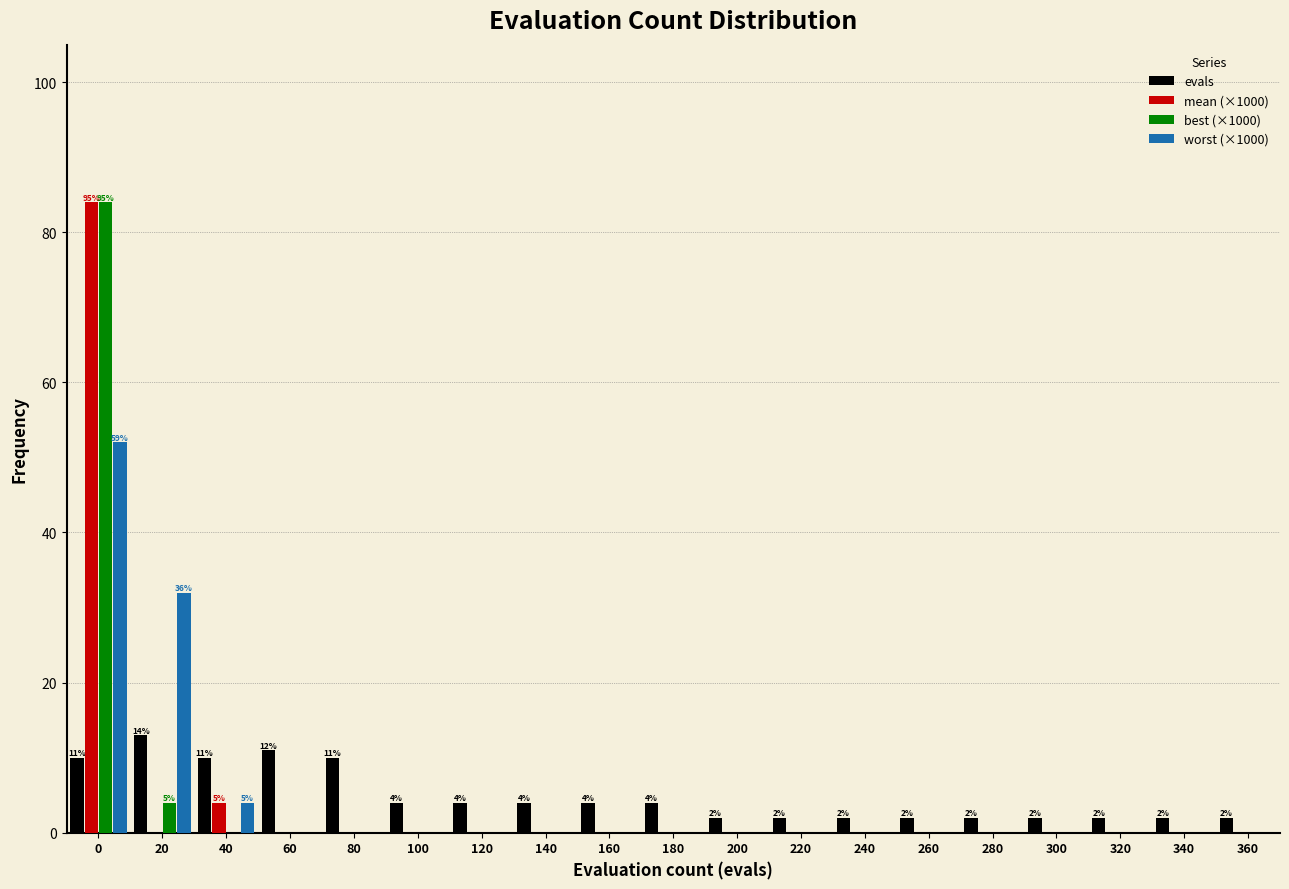

True or false: worst (×1000) has a value of 32 at 20.

True